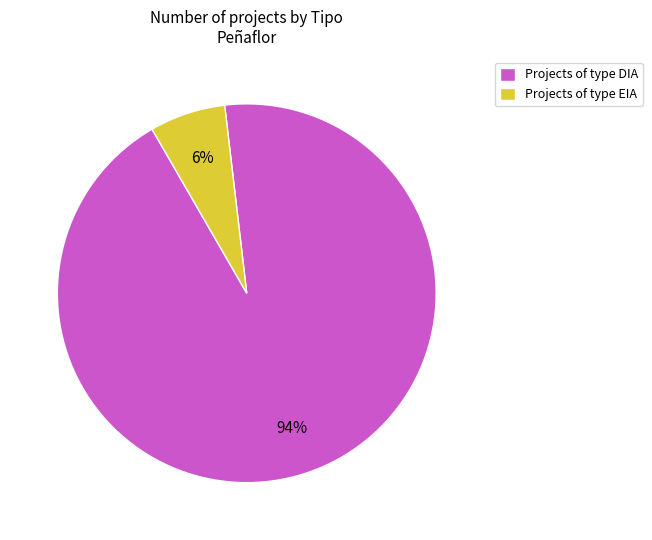

To the nearest percent, what is the average slice percentage?

50%